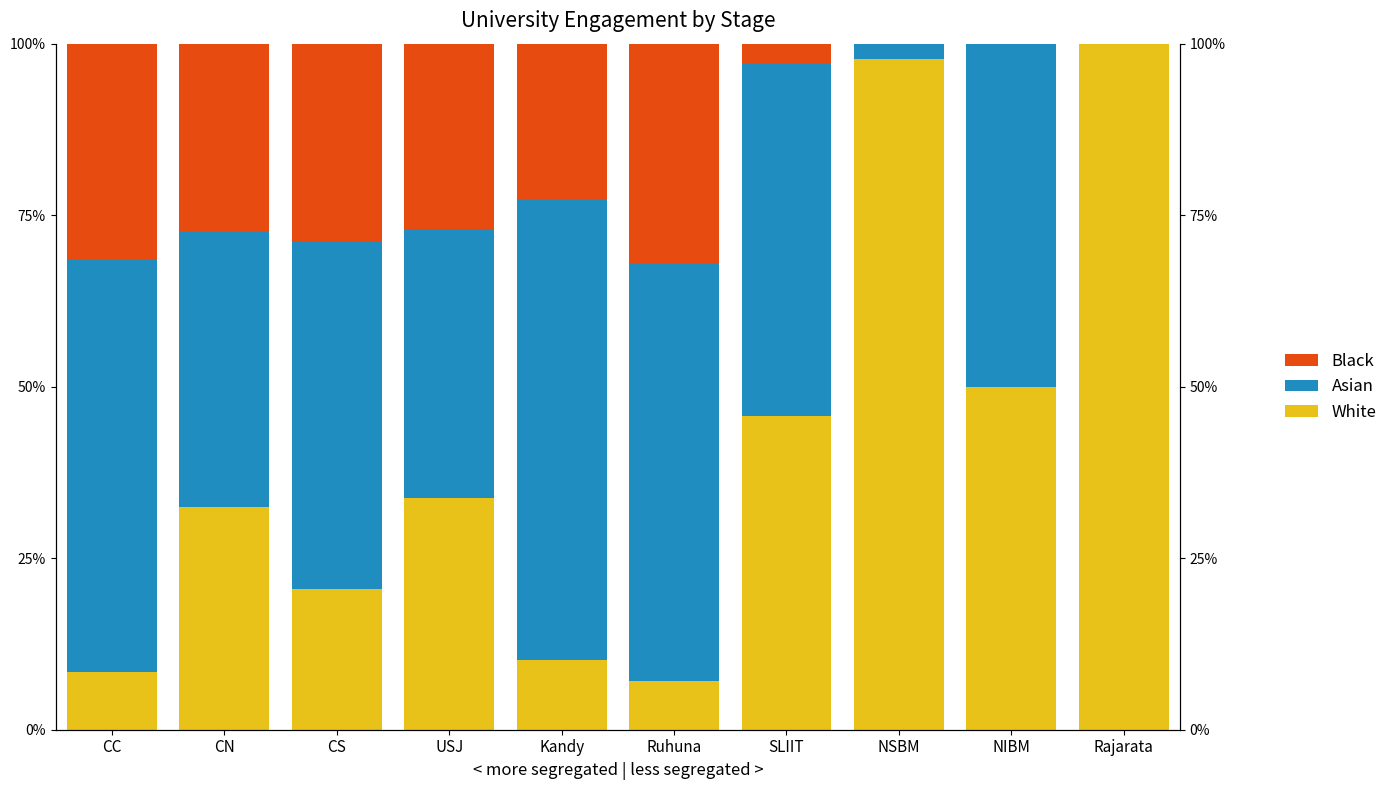

Which label corresponds to the largest value in the chart?

Rajarata